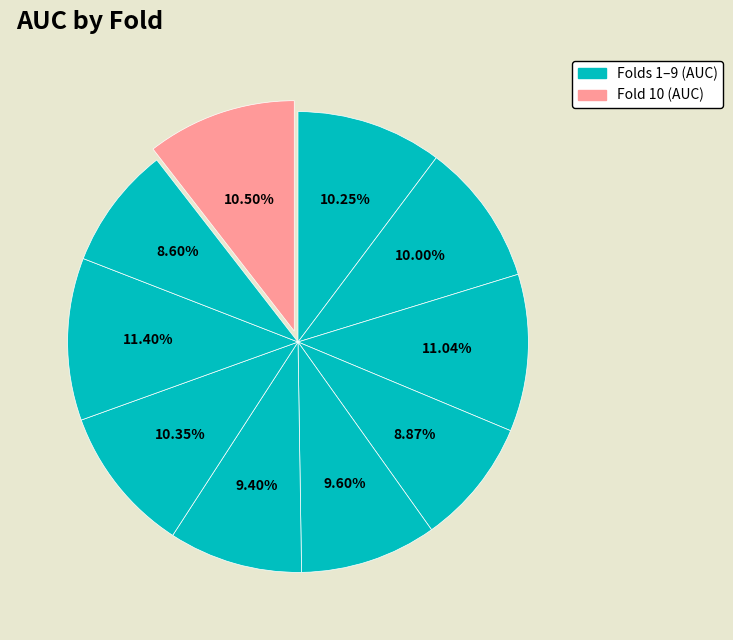

How many segments does this pie chart have?

10